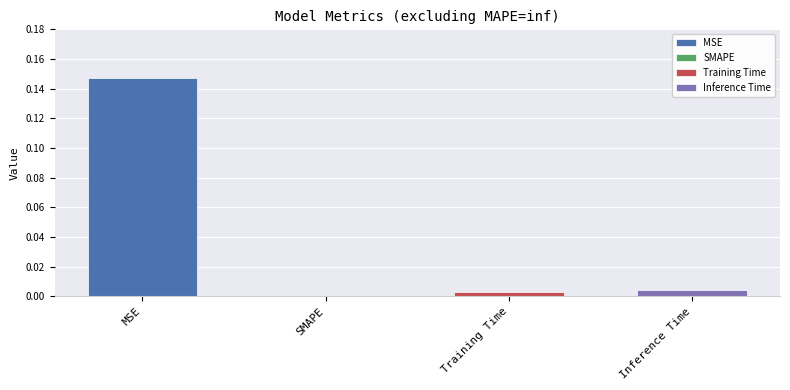

Which label corresponds to the smallest value in the chart?

SMAPE